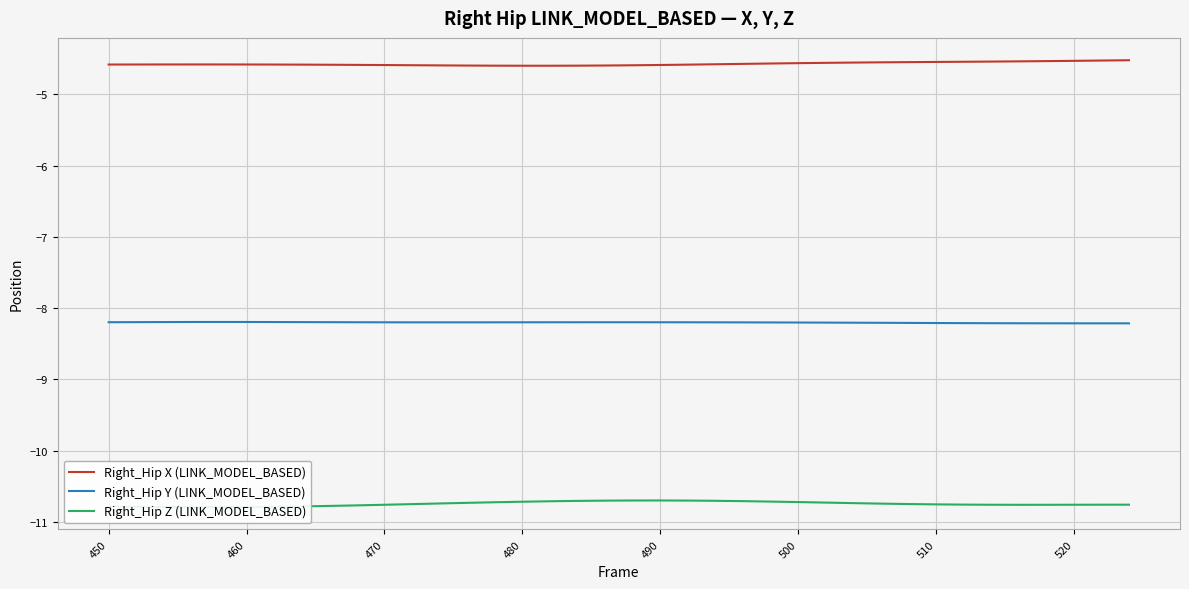

True or false: Right_Hip Y (LINK_MODEL_BASED) and Right_Hip X (LINK_MODEL_BASED) intersect in this chart.

False